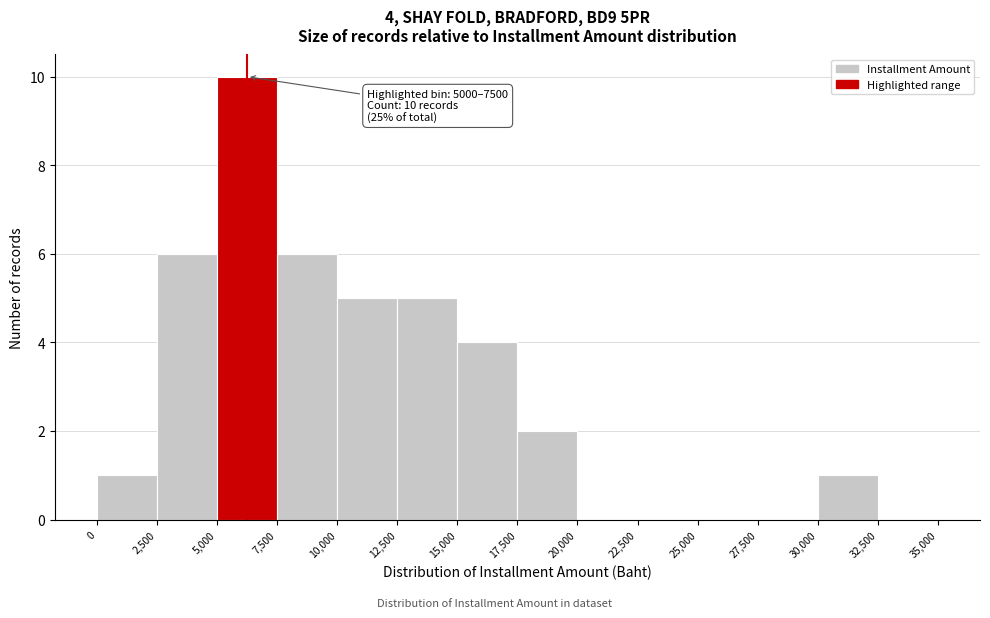

Over which range of the x-axis is the bar tallest?

5,000 to 7,500